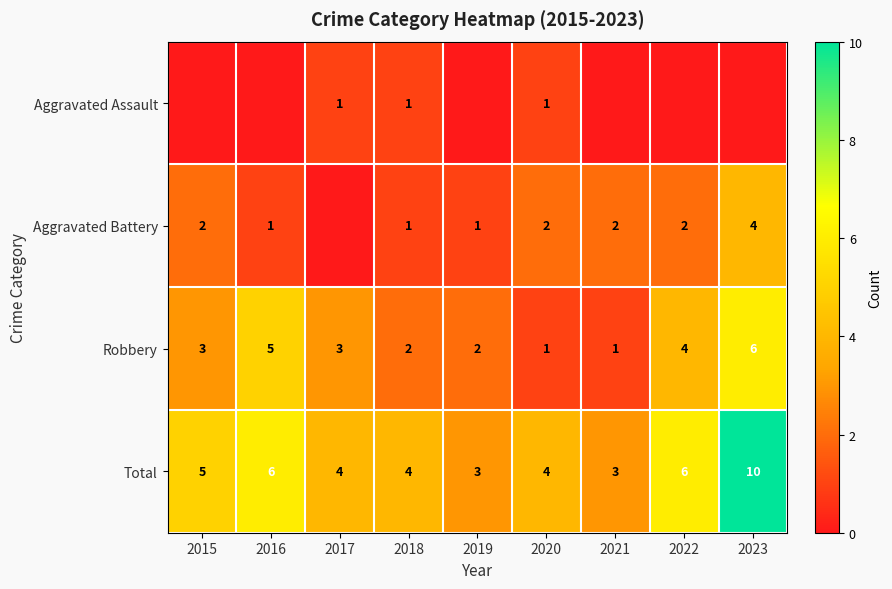

What is the highest value of the Total series?

10